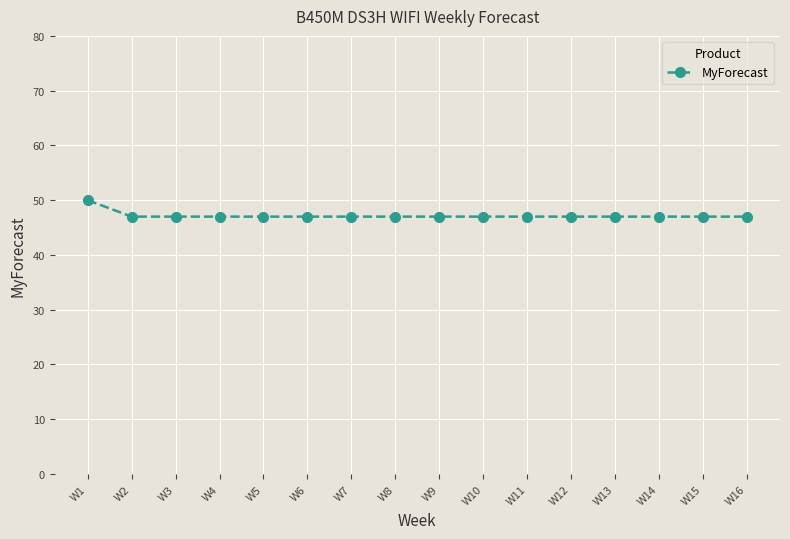

Reading left to right, list all the values displayed in this chart.

W1=50	W2=47	W3=47	W4=47	W5=47	W6=47	W7=47	W8=47	W9=47	W10=47	W11=47	W12=47	W13=47	W14=47	W15=47	W16=47